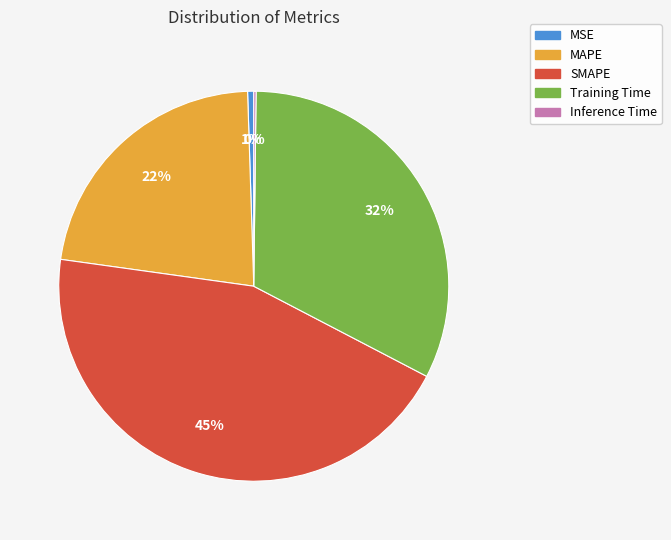

Combined, do MAPE and MSE account for over 50%?

No